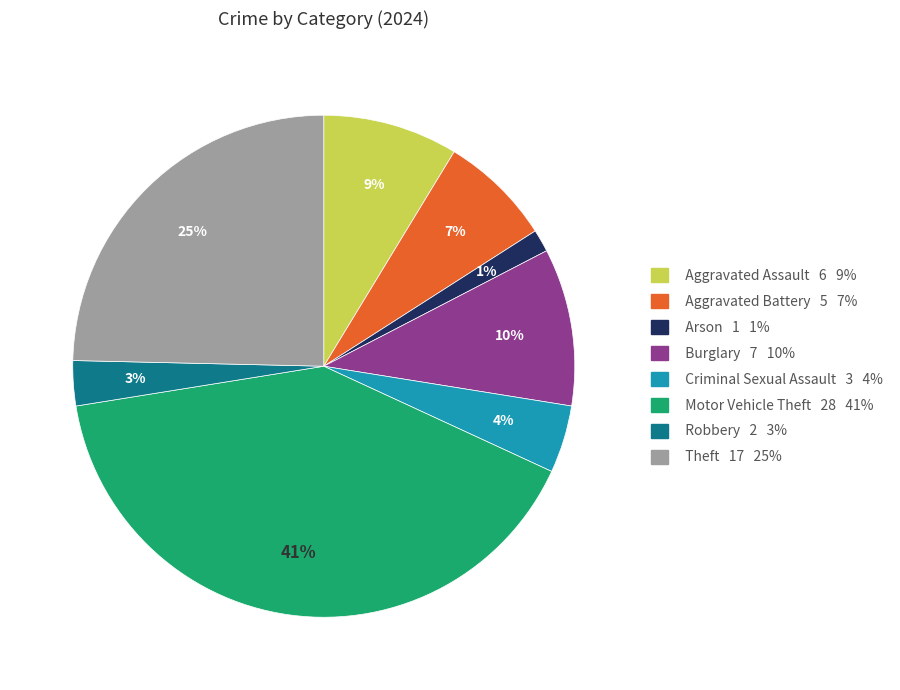

Approximately how many times larger is the value at Aggravated Assault 6 9% compared to Robbery 2 3%?

3.0